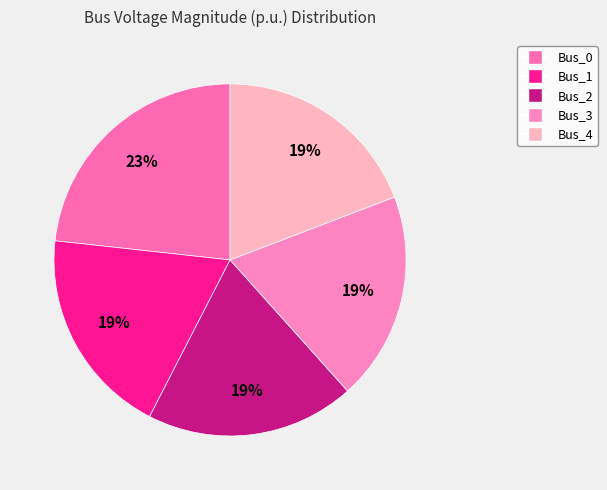

To the nearest percent, what portion does Bus_4 represent?

19%